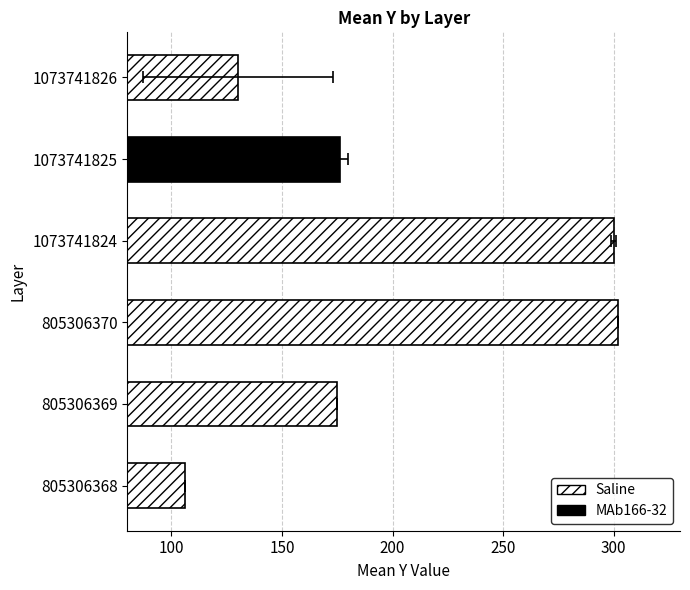

Reading right to left, what are all the values shown in this chart?

130	176	300	302	175	106